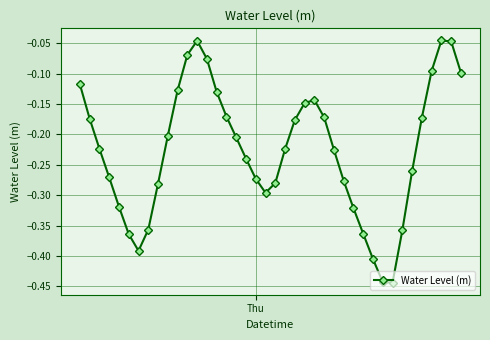

True or false: there are more than 1 points higher than both neighbors.

True